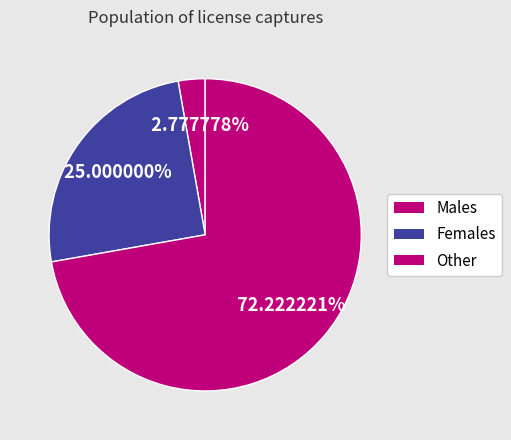

Count the number of slices in the pie.

3